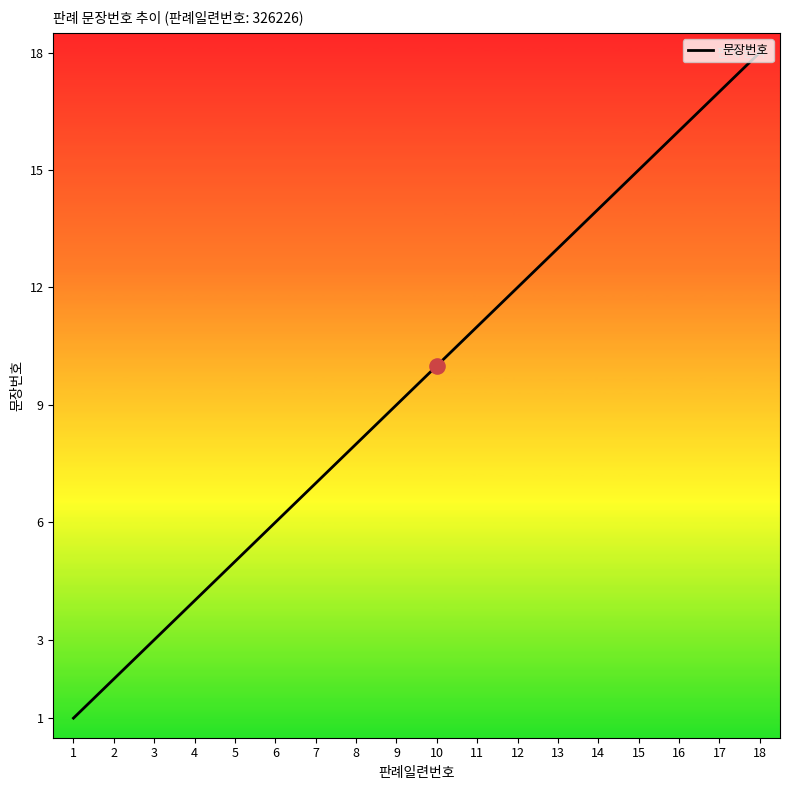

Which has a higher value, 14 or 8?

14